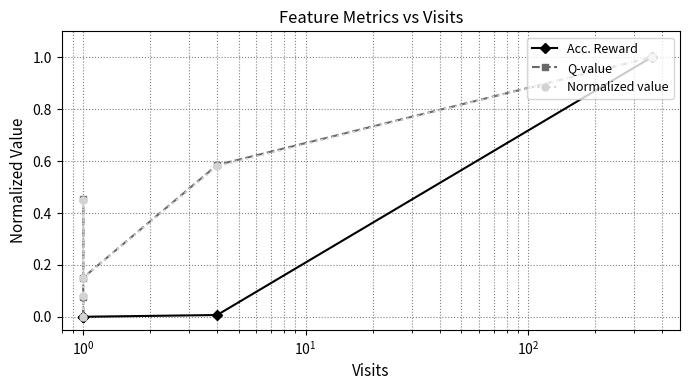

Is this an area chart (filled region under the line)?

No